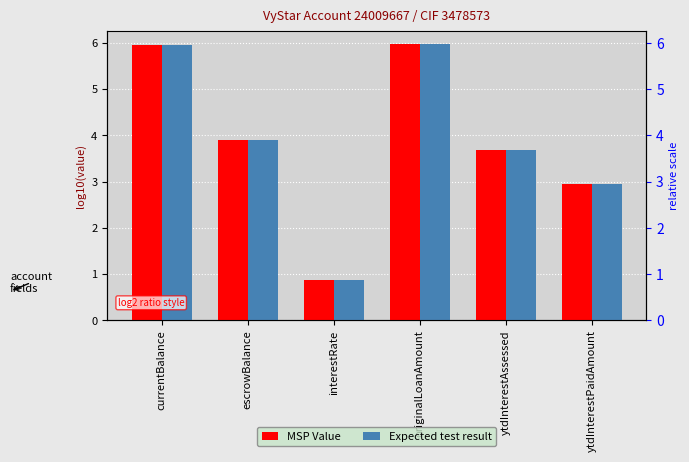

True or false: Expected test result has a value of 9.0 at originalLoanAmount.

False